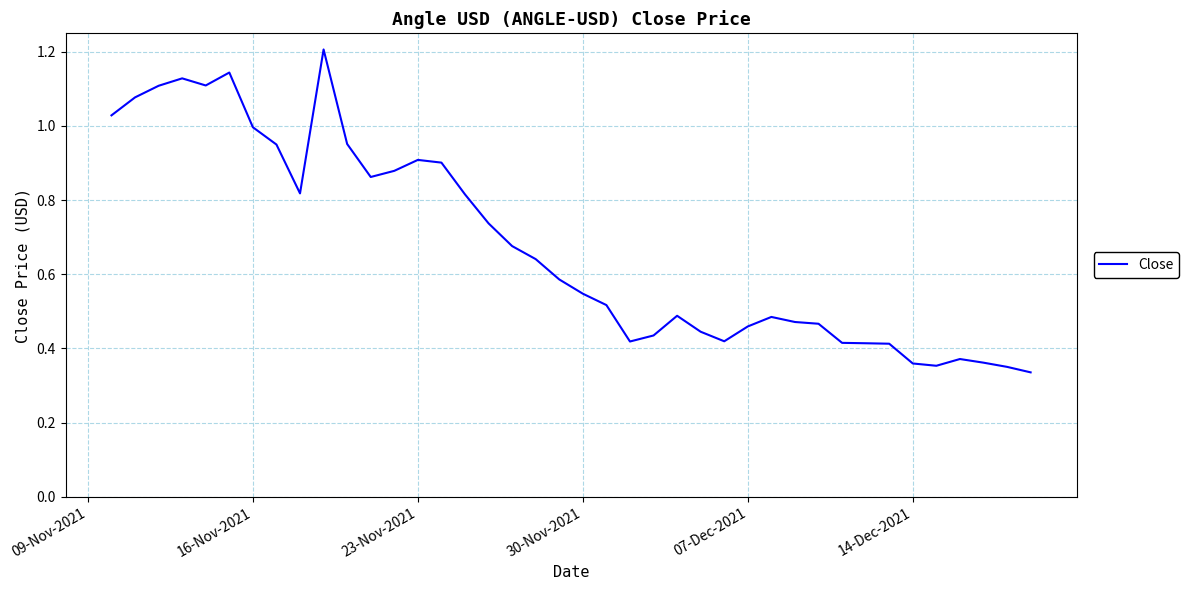

What is the greatest value displayed?

1.2